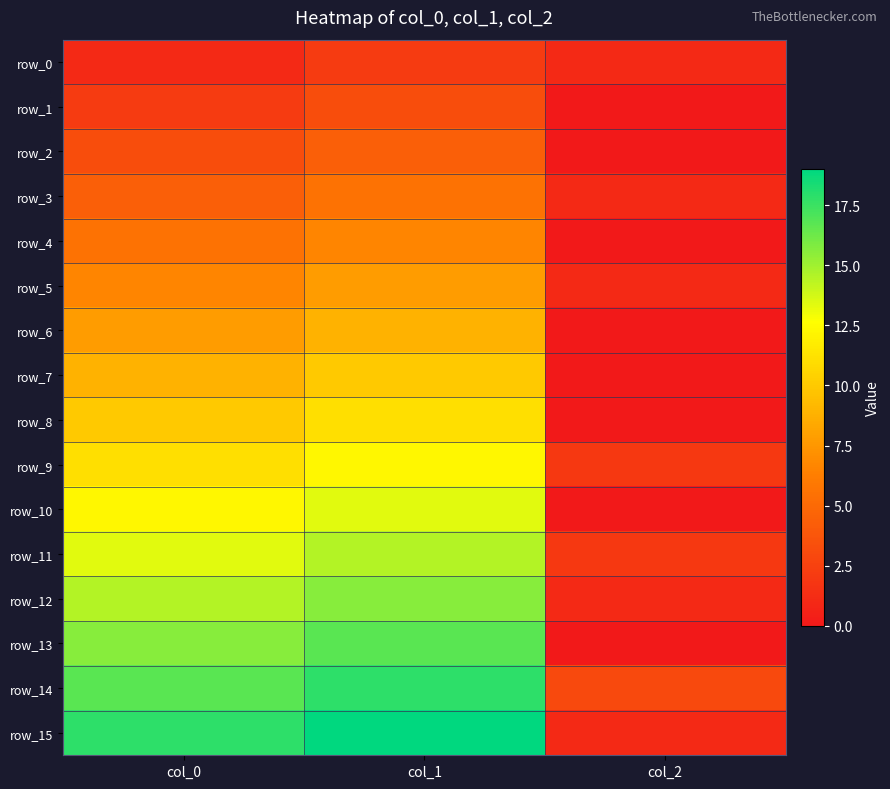

Which label corresponds to the largest value in the chart?

col_1